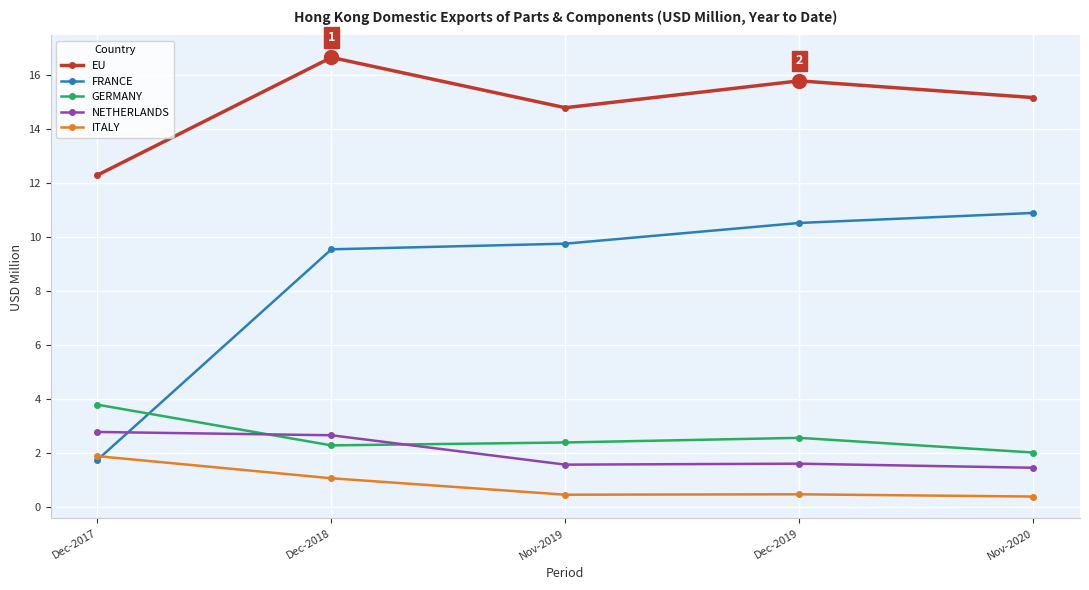

What is the difference between the highest and lowest values at Nov-2020?

14.8